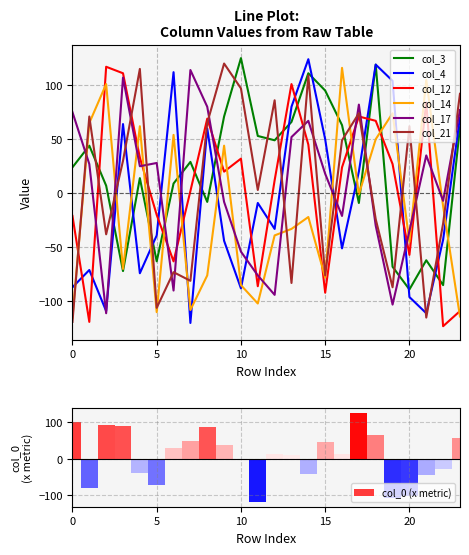

Read the col_21 value at 20, to the nearest 10.

60